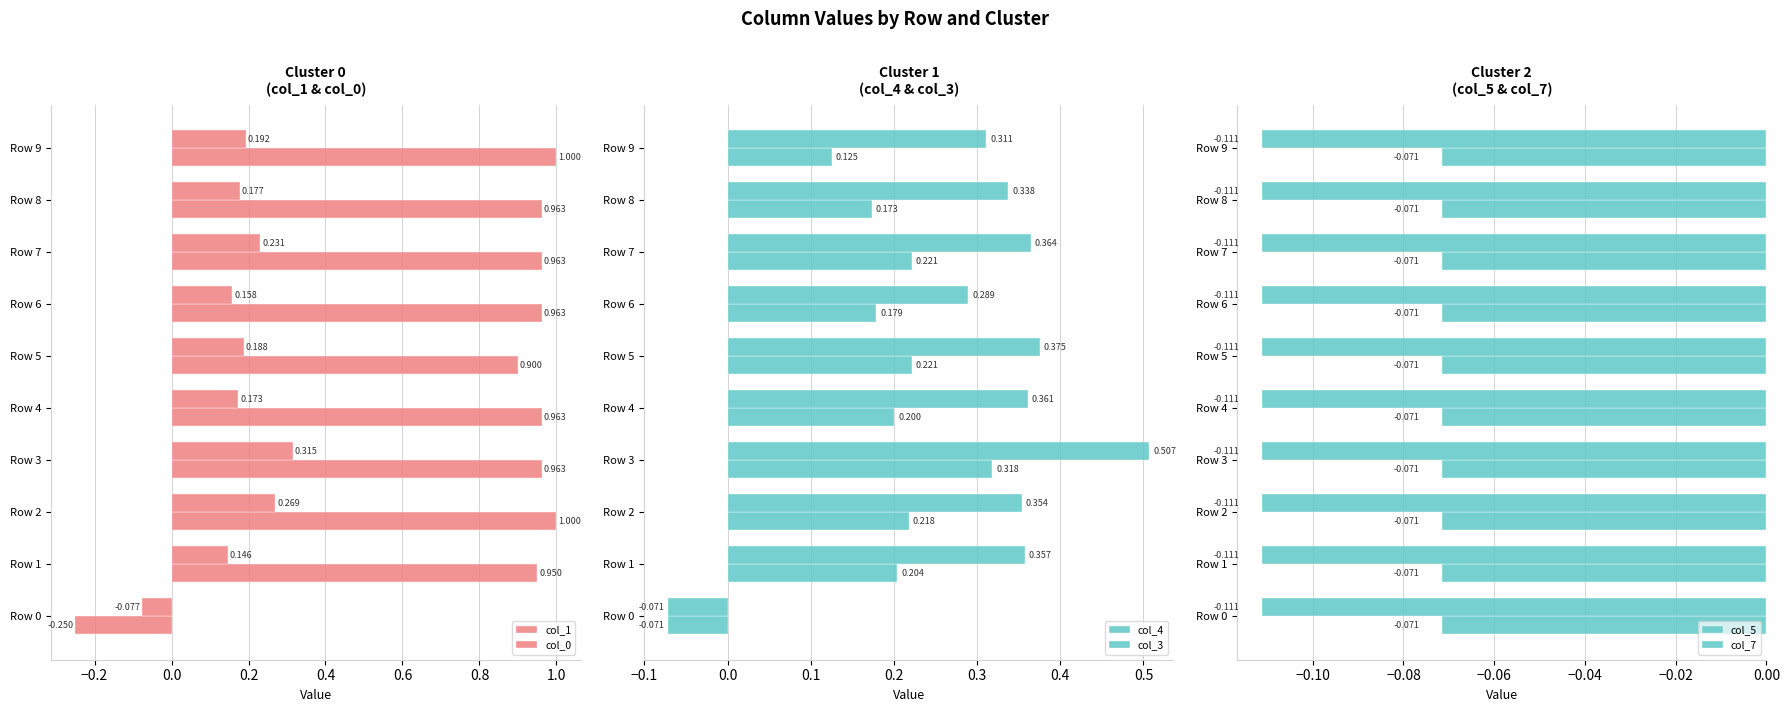

How many positive values does the col_1 series have?

9